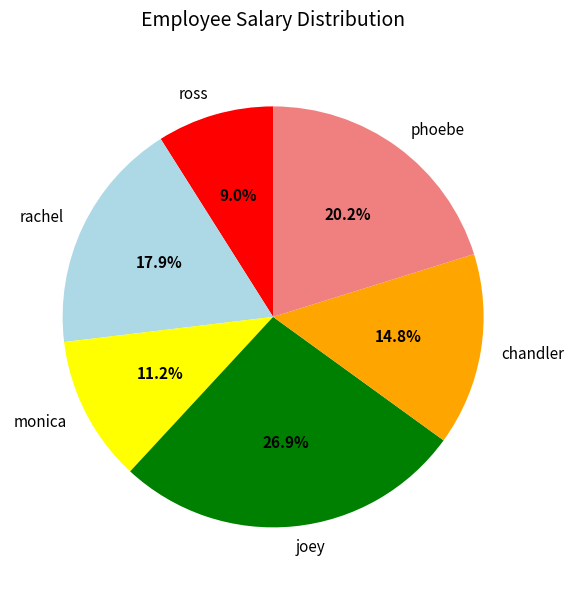

The monica slice represents 11% of the pie. True or false?

True